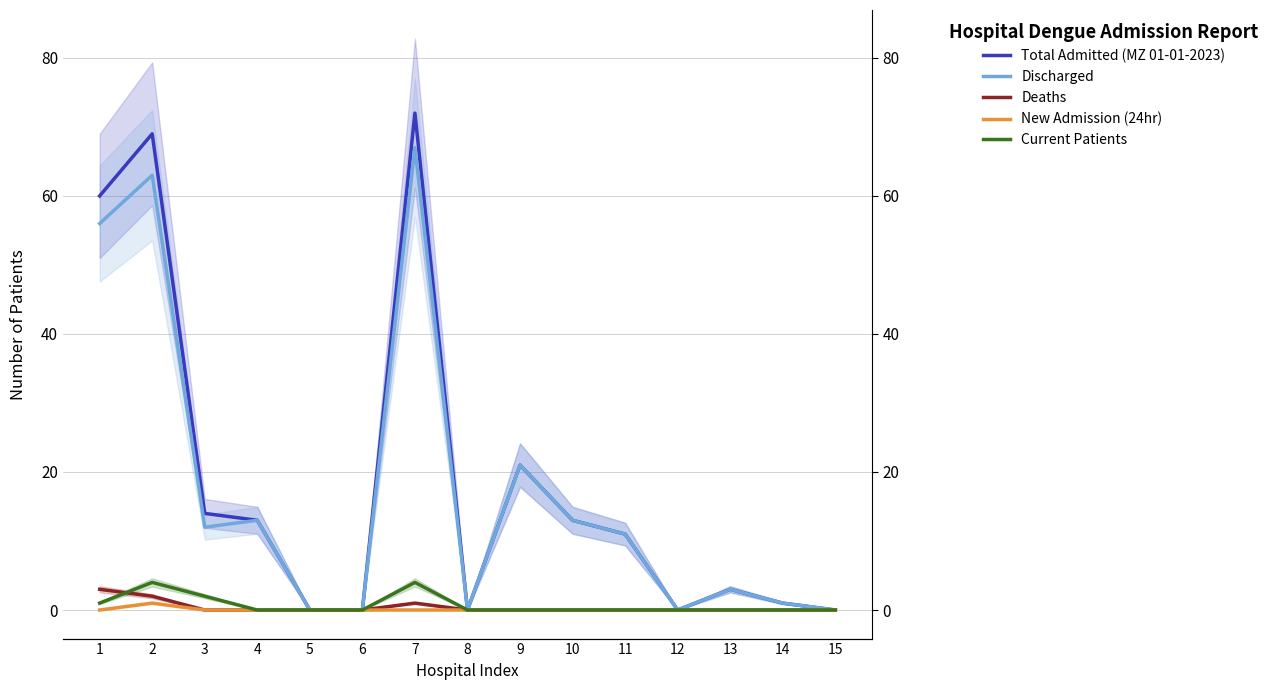

Reading right to left, what are all the values shown in this chart?

Total Admitted (MZ 01-01-2023): 0	1	3	0	11	13	21	0	72	0	0	13	14	69	60
Discharged: 0	1	3	0	11	13	21	0	67	0	0	13	12	63	56
Deaths: 0	0	0	0	0	0	0	0	1	0	0	0	0	2	3
New Admission (24hr): 0	0	0	0	0	0	0	0	0	0	0	0	0	1	0
Current Patients: 0	0	0	0	0	0	0	0	4	0	0	0	2	4	1